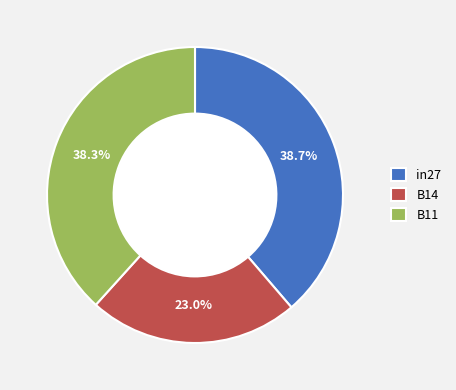

What is the ratio of the value at B11 to the value at B14?

1.7